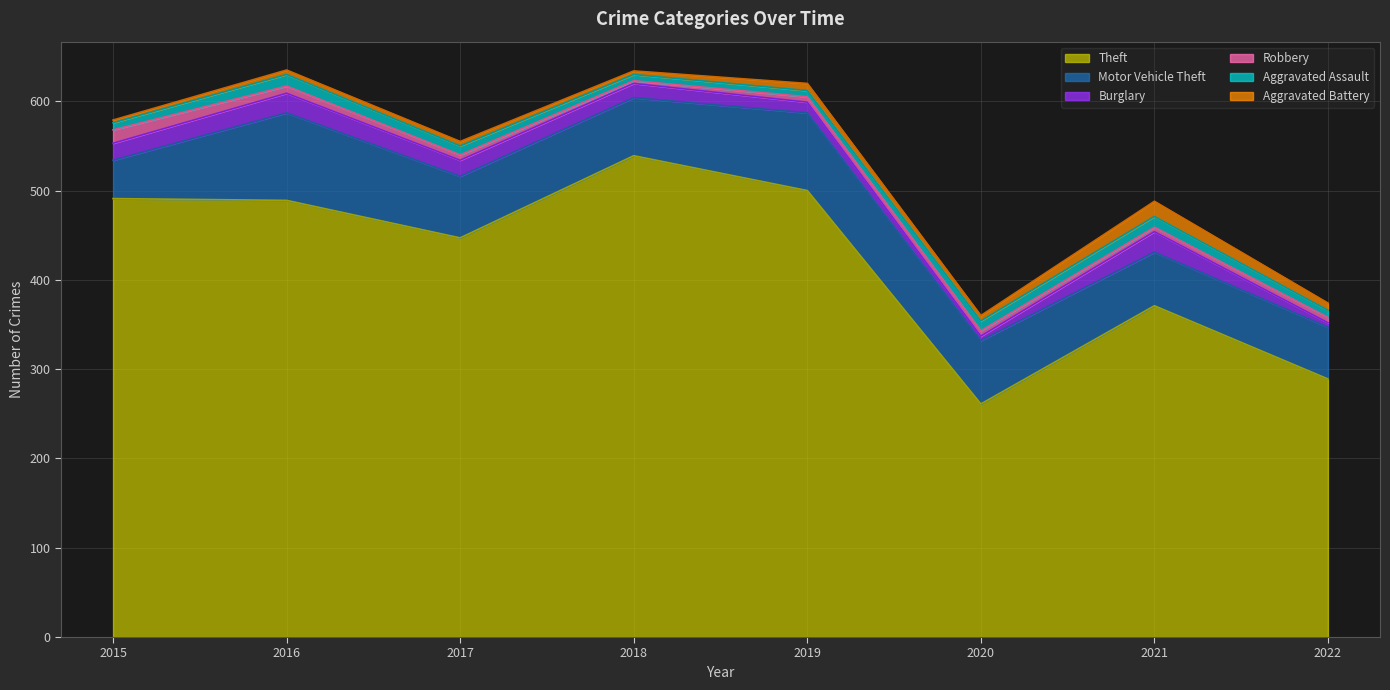

Which category has the lowest value in the Theft series?

2020